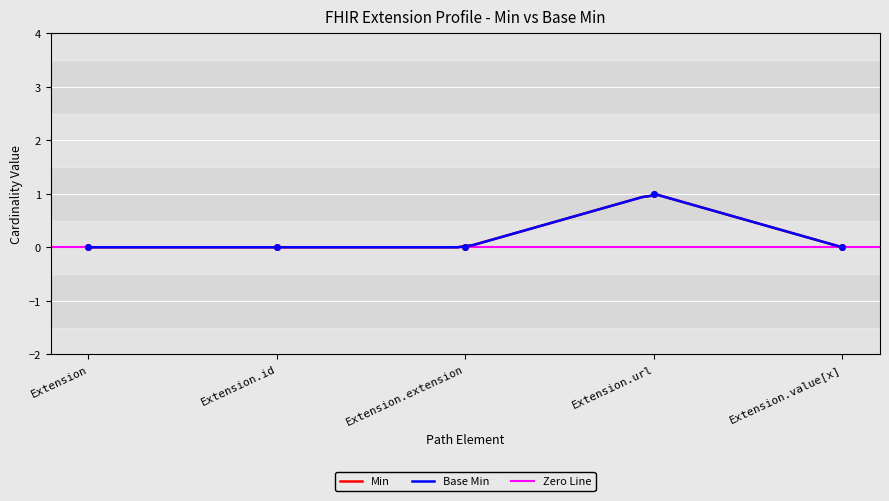

Reading left to right, what are all the values shown in this chart?

Min: 0	0	0	1	0
Base Min: 0	0	0	1	0